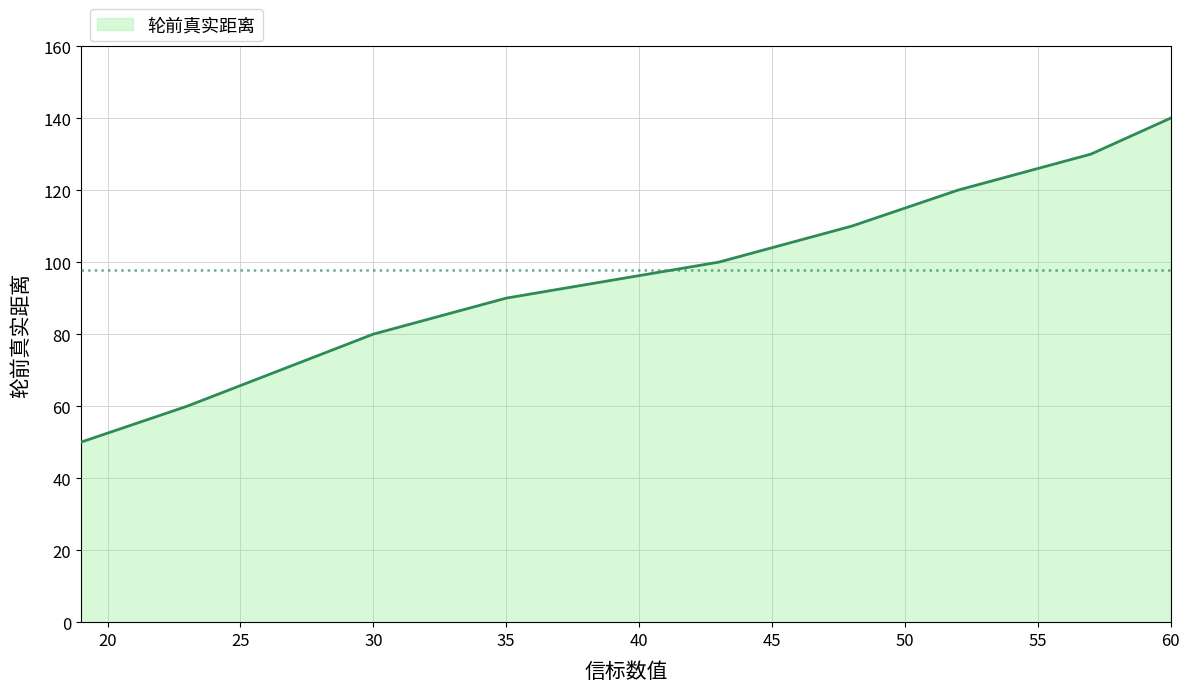

How many series are shown in this chart?

1